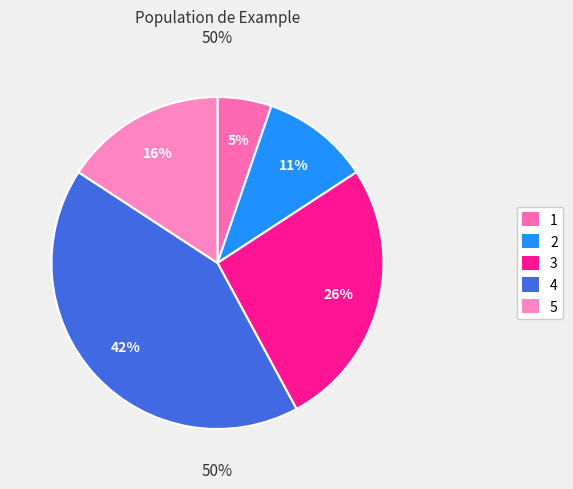

Which has a higher value, 3 or 1?

3